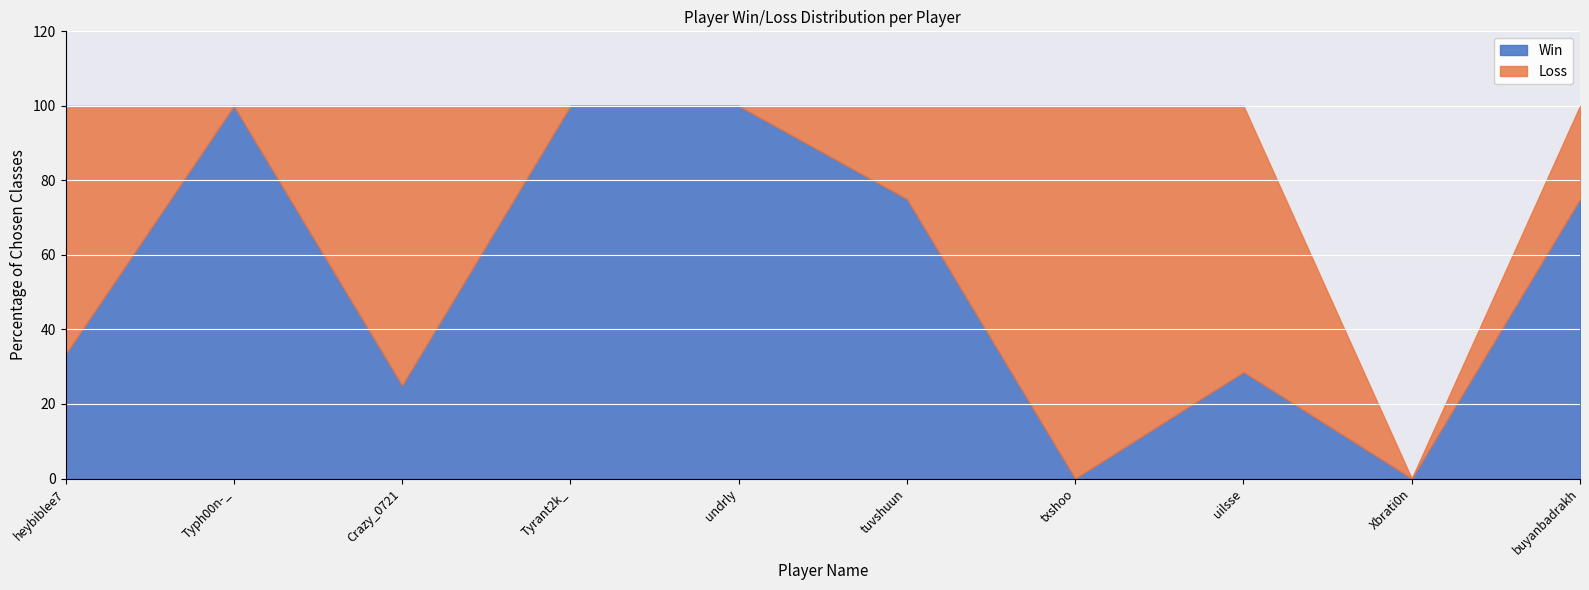

What is the maximum value for Win?

100.0